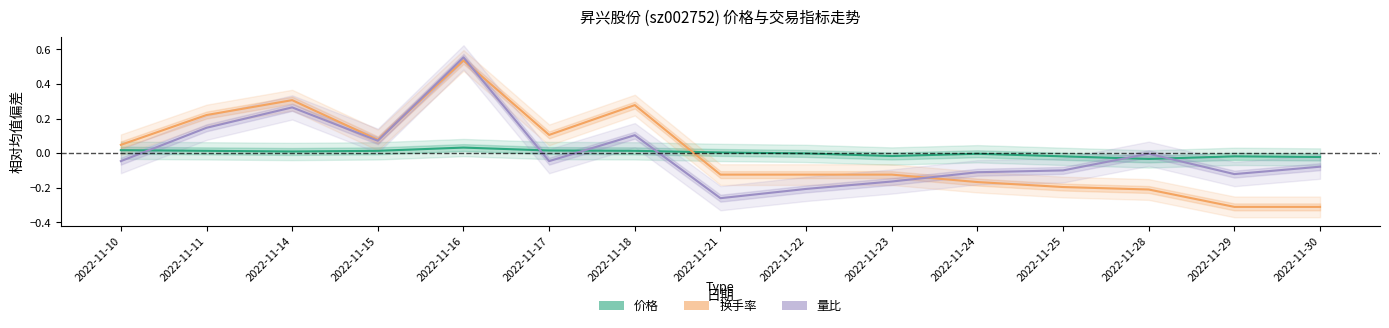

How many lines are shown in the chart?

3